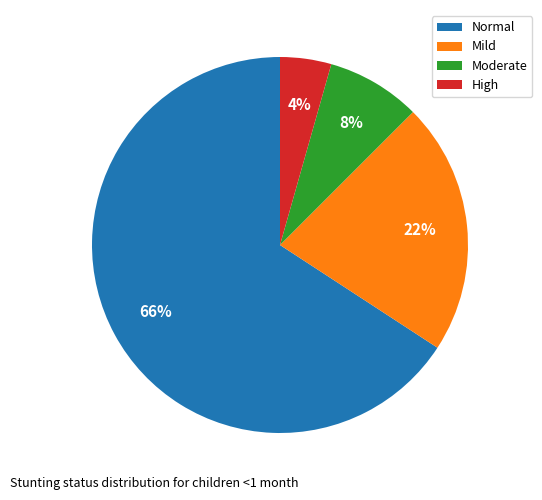

To the nearest percent, what percentage of the pie is High?

4%